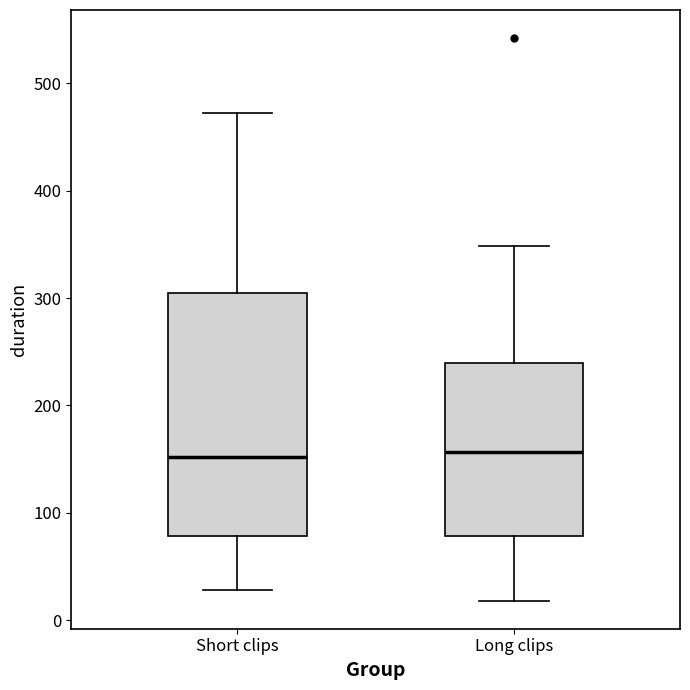

Where does the median line of the box for Short clips sit on the y-axis? The values are not printed on the chart, so give them approximately, as read against the axis.

150